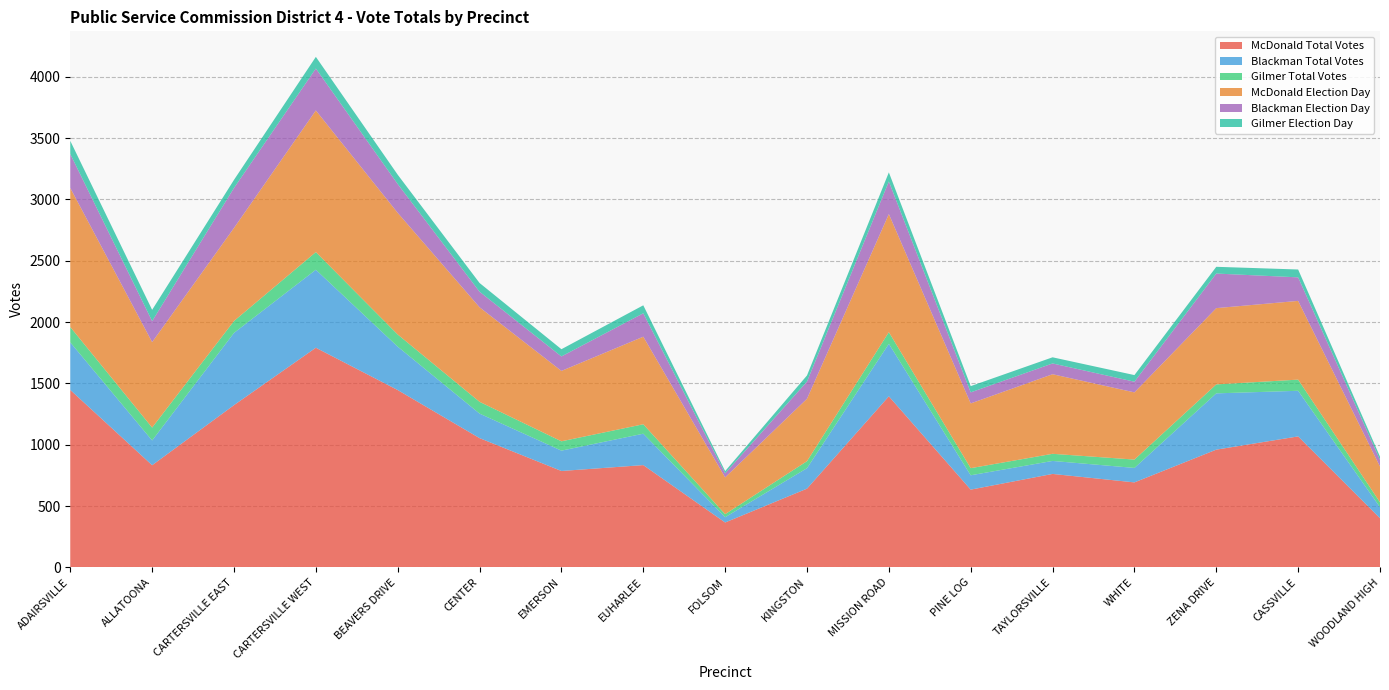

Reading left to right, transcribe all the data shown in this chart.

McDonald Total Votes: ADAIRSVILLE=1447	ALLATOONA=833	CARTERSVILLE EAST=1323	CARTERSVILLE WEST=1791	BEAVERS DRIVE=1446	CENTER=1054	EMERSON=786	EUHARLEE=834	FOLSOM=366	KINGSTON=642	MISSION ROAD=1395	PINE LOG=634	TAYLORSVILLE=762	WHITE=693	ZENA DRIVE=960	CASSVILLE=1068	WOODLAND HIGH=401
Blackman Total Votes: ADAIRSVILLE=388	ALLATOONA=202	CARTERSVILLE EAST=589	CARTERSVILLE WEST=636	BEAVERS DRIVE=354	CENTER=200	EMERSON=166	EUHARLEE=256	FOLSOM=43	KINGSTON=167	MISSION ROAD=428	PINE LOG=117	TAYLORSVILLE=106	WHITE=118	ZENA DRIVE=459	CASSVILLE=372	WOODLAND HIGH=90
Gilmer Total Votes: ADAIRSVILLE=125	ALLATOONA=105	CARTERSVILLE EAST=97	CARTERSVILLE WEST=144	BEAVERS DRIVE=99	CENTER=96	EMERSON=76	EUHARLEE=77	FOLSOM=25	KINGSTON=57	MISSION ROAD=95	PINE LOG=58	TAYLORSVILLE=58	WHITE=68	ZENA DRIVE=73	CASSVILLE=91	WOODLAND HIGH=40
McDonald Election Day: ADAIRSVILLE=1134	ALLATOONA=697	CARTERSVILLE EAST=759	CARTERSVILLE WEST=1155	BEAVERS DRIVE=992	CENTER=771	EMERSON=574	EUHARLEE=714	FOLSOM=300	KINGSTON=509	MISSION ROAD=963	PINE LOG=528	TAYLORSVILLE=649	WHITE=548	ZENA DRIVE=622	CASSVILLE=642	WOODLAND HIGH=291
Blackman Election Day: ADAIRSVILLE=277	ALLATOONA=171	CARTERSVILLE EAST=326	CARTERSVILLE WEST=342	BEAVERS DRIVE=235	CENTER=127	EMERSON=118	EUHARLEE=191	FOLSOM=33	KINGSTON=140	MISSION ROAD=266	PINE LOG=90	TAYLORSVILLE=88	WHITE=87	ZENA DRIVE=282	CASSVILLE=192	WOODLAND HIGH=55
Gilmer Election Day: ADAIRSVILLE=107	ALLATOONA=92	CARTERSVILLE EAST=66	CARTERSVILLE WEST=95	BEAVERS DRIVE=76	CENTER=71	EMERSON=59	EUHARLEE=65	FOLSOM=18	KINGSTON=50	MISSION ROAD=74	PINE LOG=51	TAYLORSVILLE=50	WHITE=54	ZENA DRIVE=55	CASSVILLE=64	WOODLAND HIGH=26